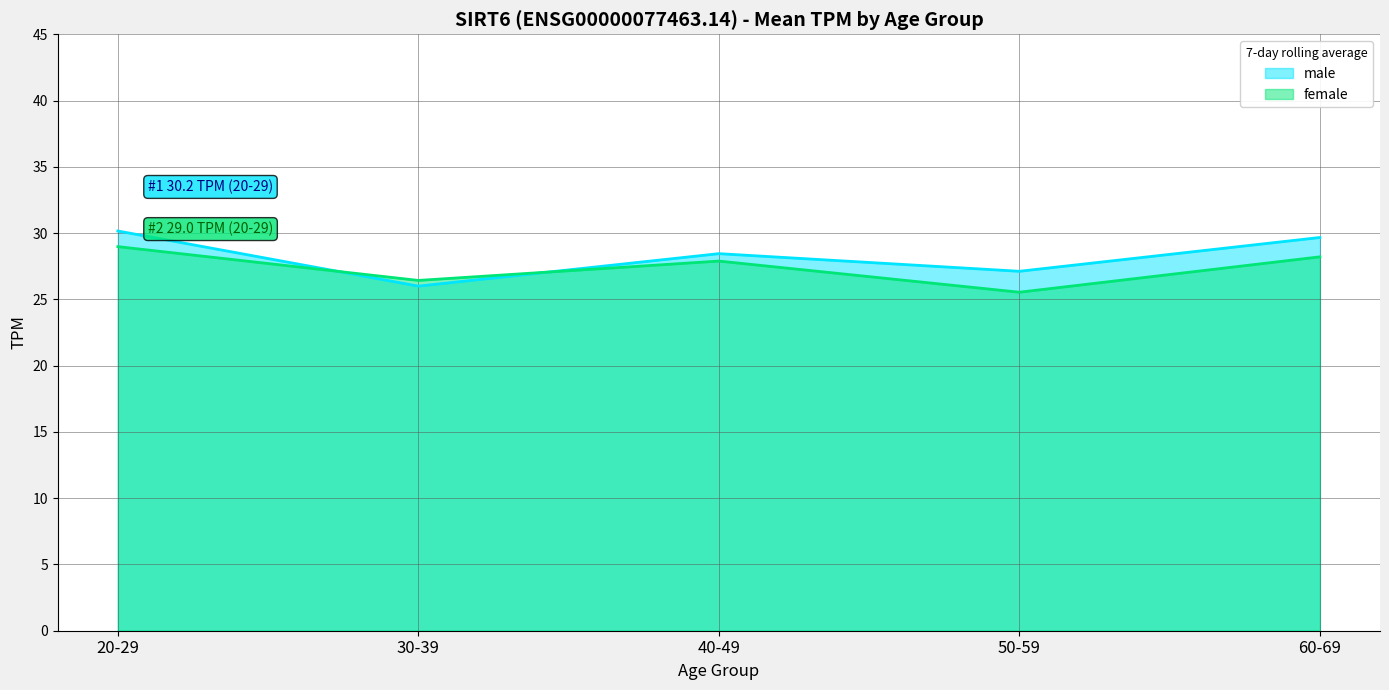

How many interior local valleys does the male series have?

2